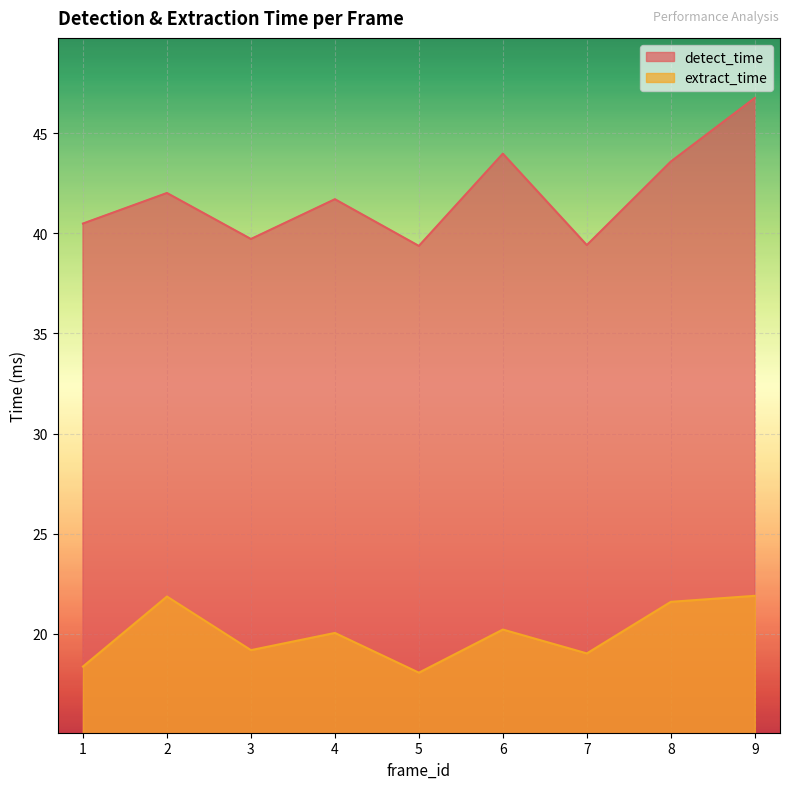

How many lines are shown in the chart?

2